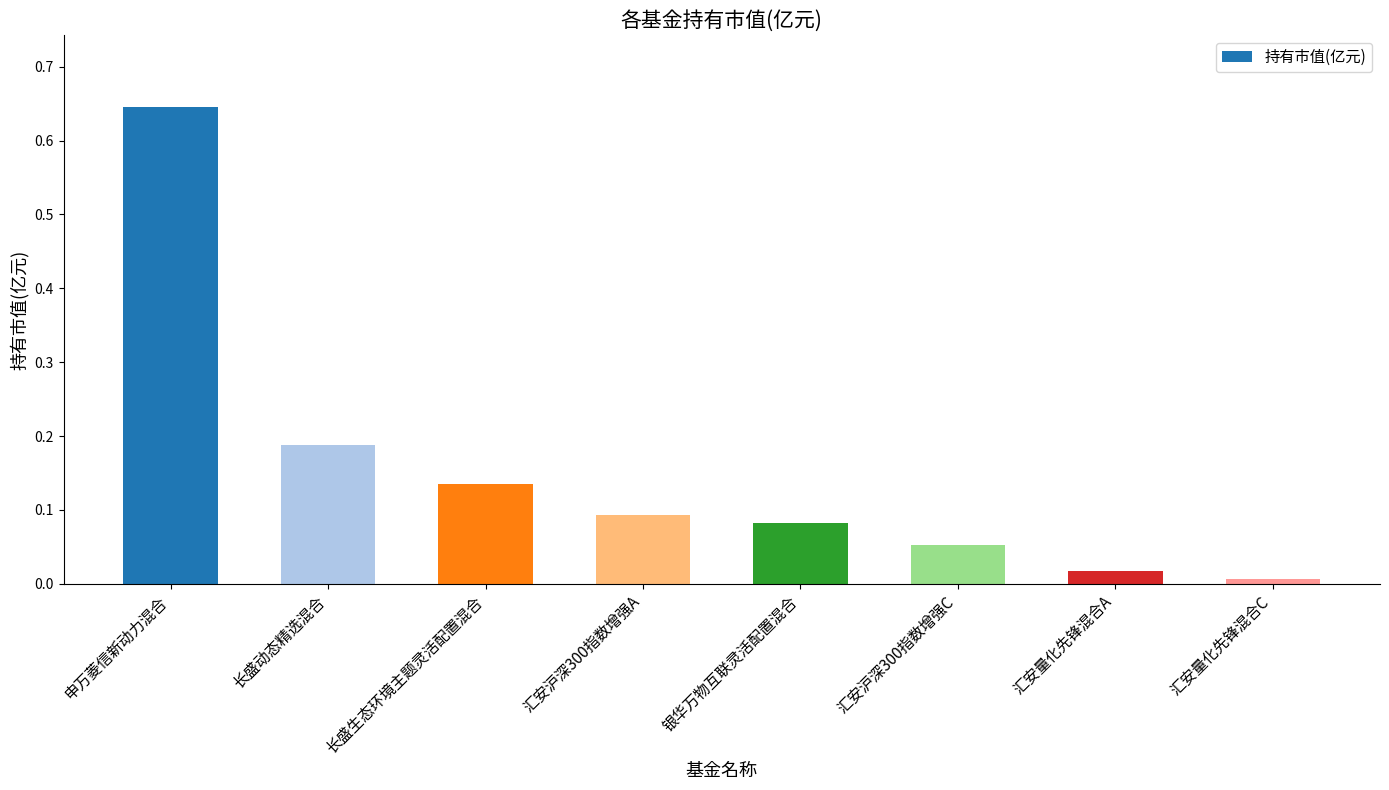

What is the sum of the values at 汇安沪深300指数增强A and 申万菱信新动力混合?

0.7